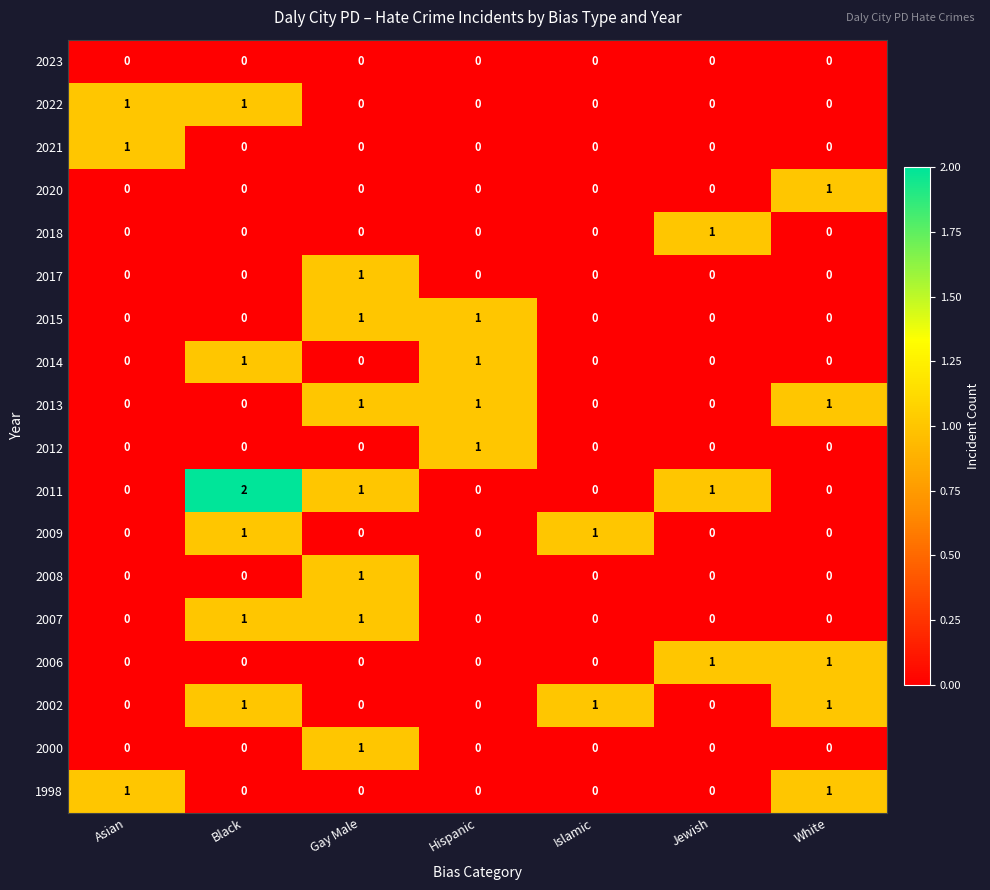

Which series has the widest spread of values?

2011